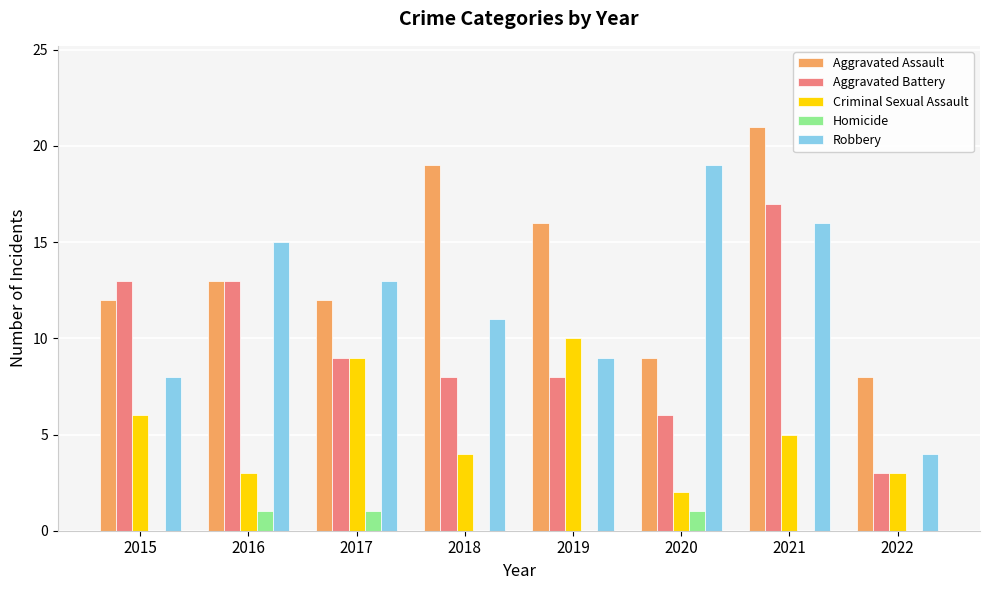

What is the highest value of the Aggravated Battery series?

17